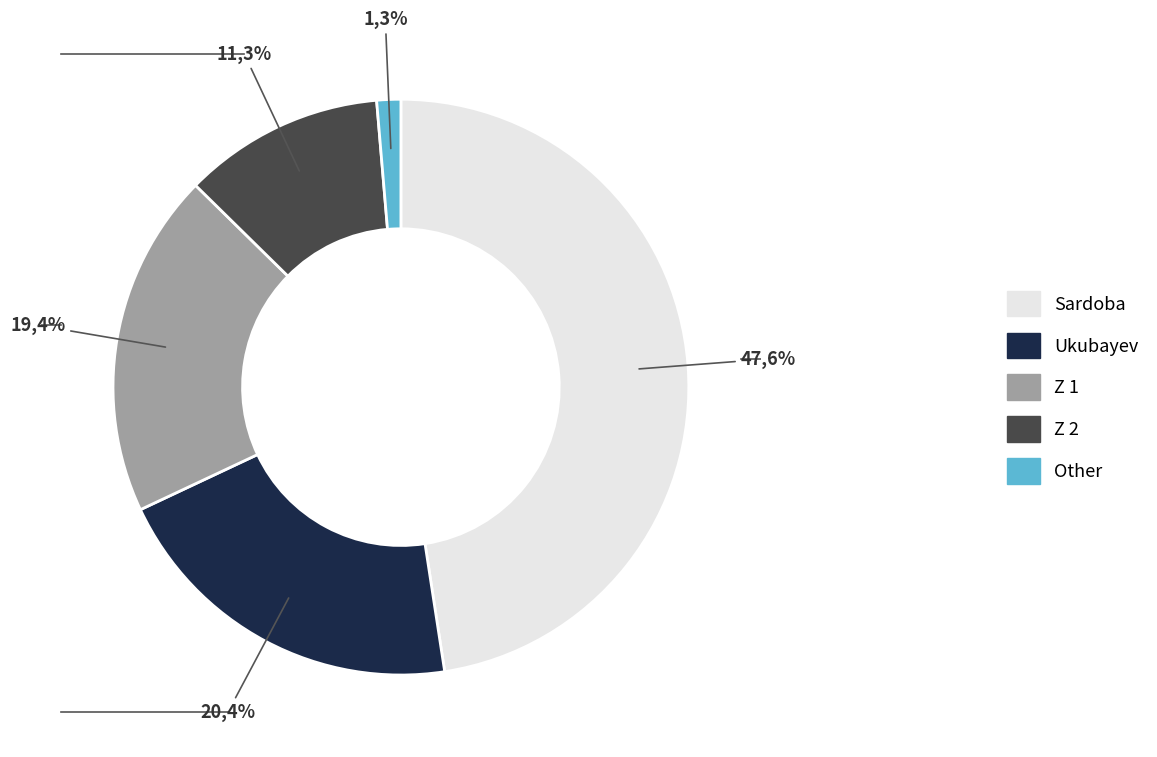

The Sardoba slice represents 48% of the pie. True or false?

True